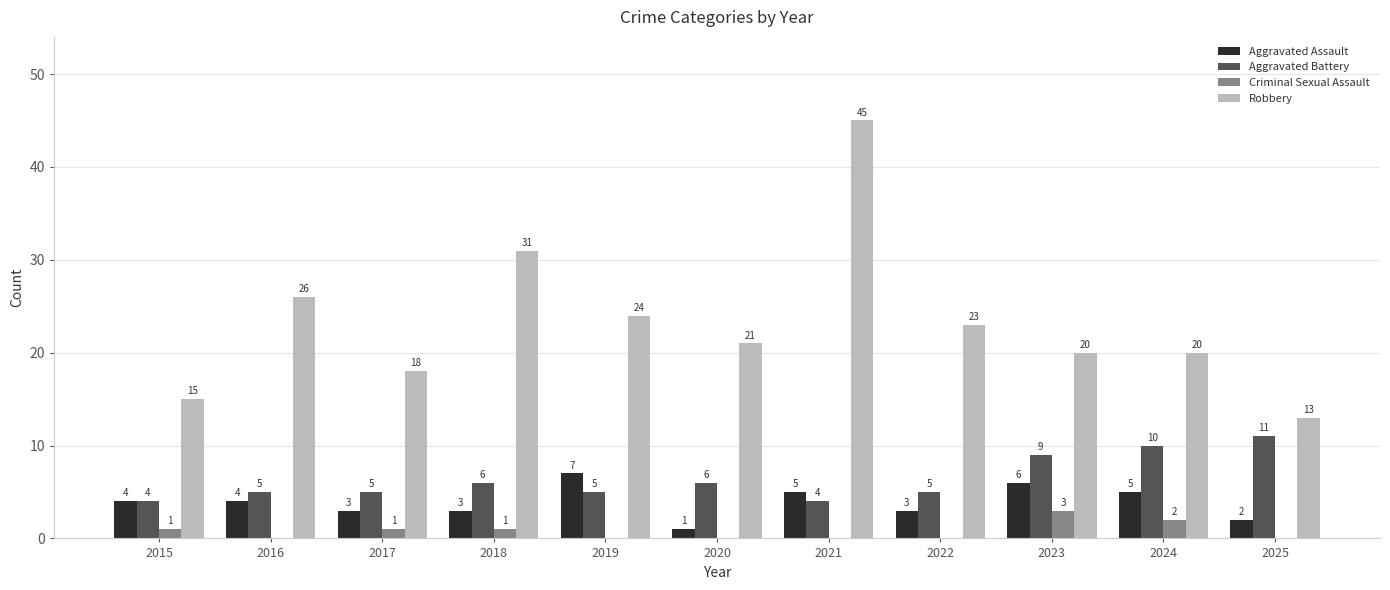

What is the sum of the Aggravated Battery values at 2020 and 2016?

11